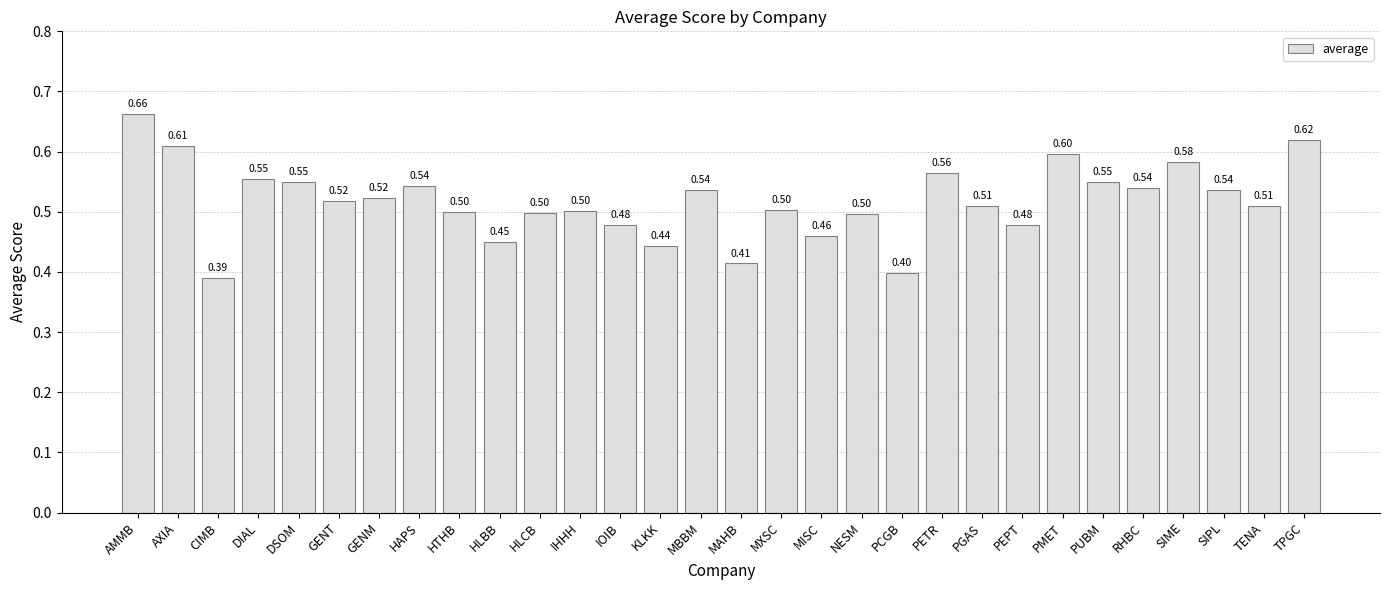

What is the sum of all values?

15.5